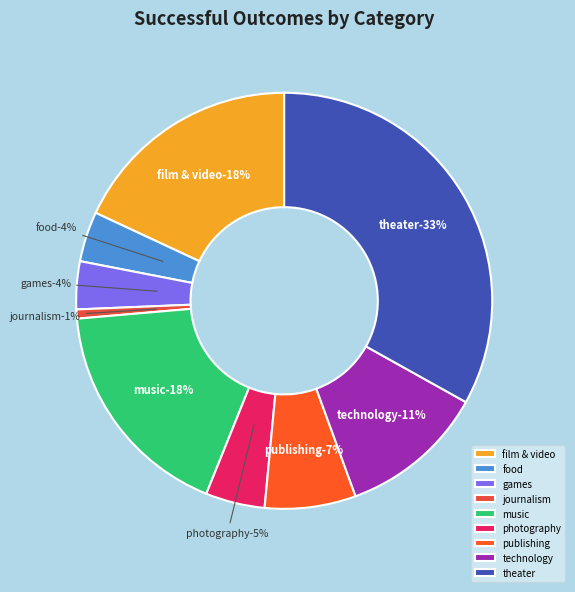

Is it true that technology is 11% of the pie?

True